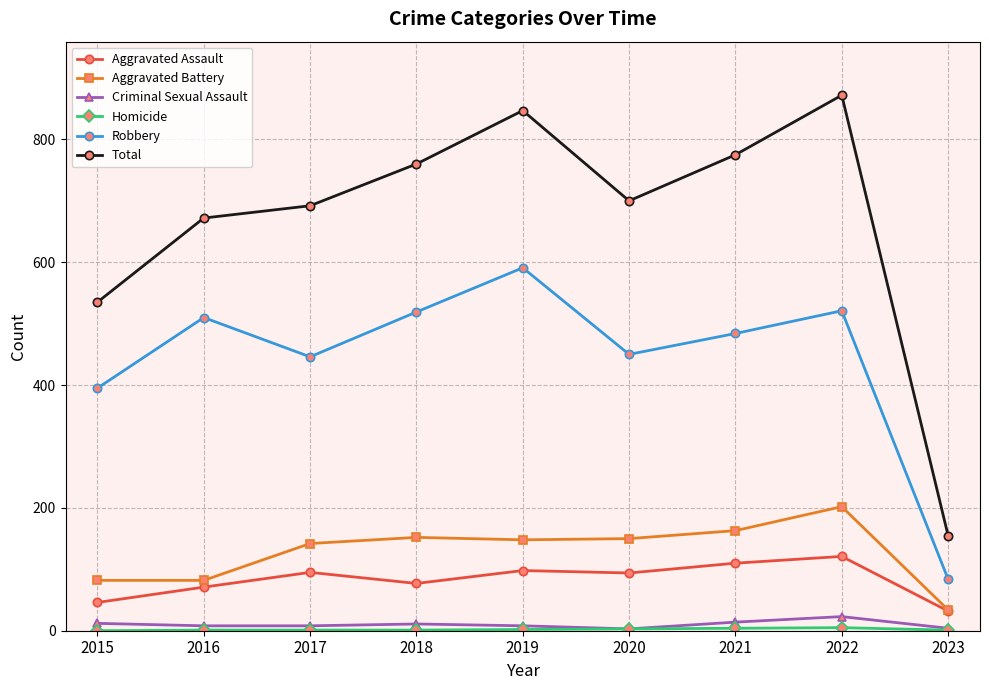

What is the maximum value for Aggravated Battery?

202